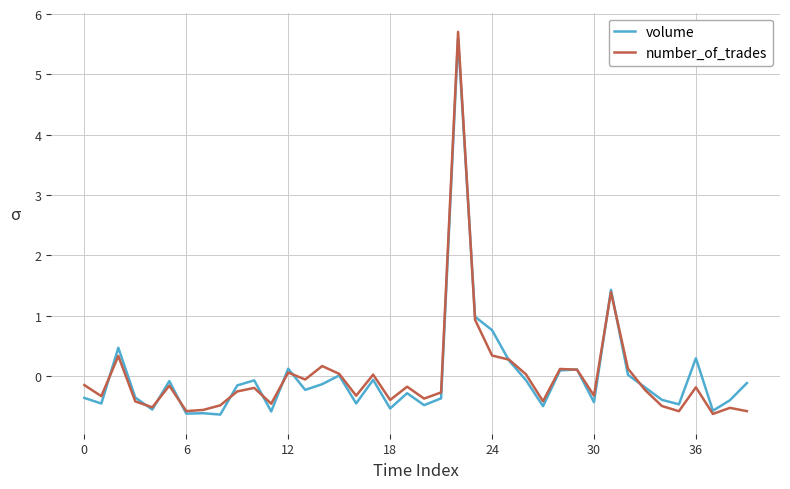

What is the greatest value displayed?

5.7